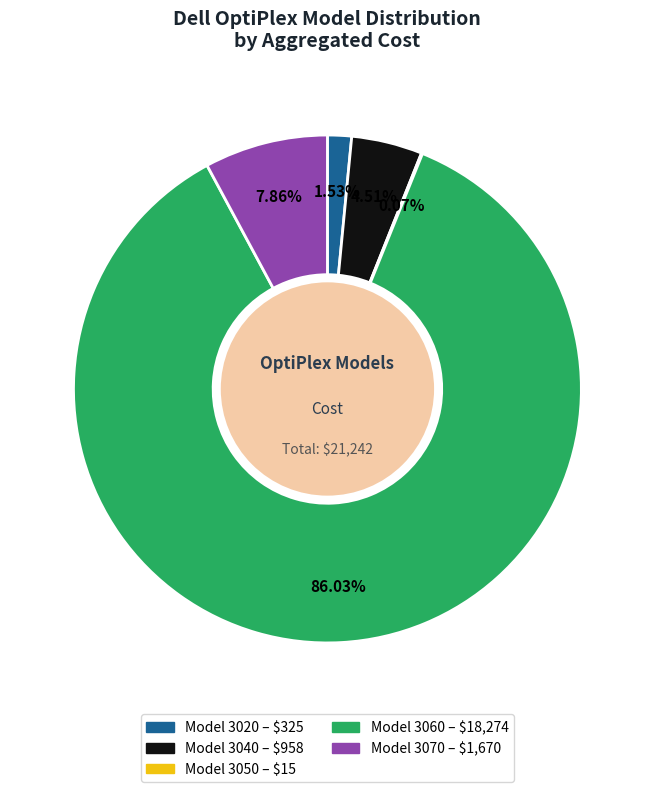

Is there a majority slice in this chart?

Yes